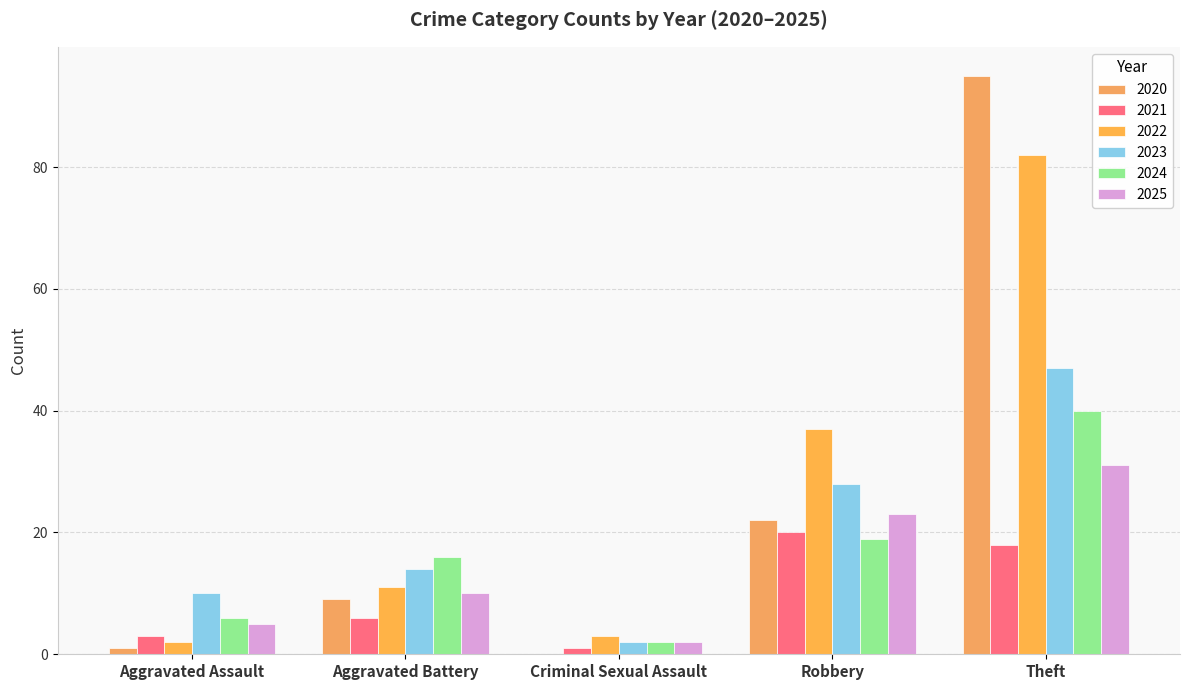

Between Aggravated Assault and Aggravated Battery, which is larger?

Aggravated Battery